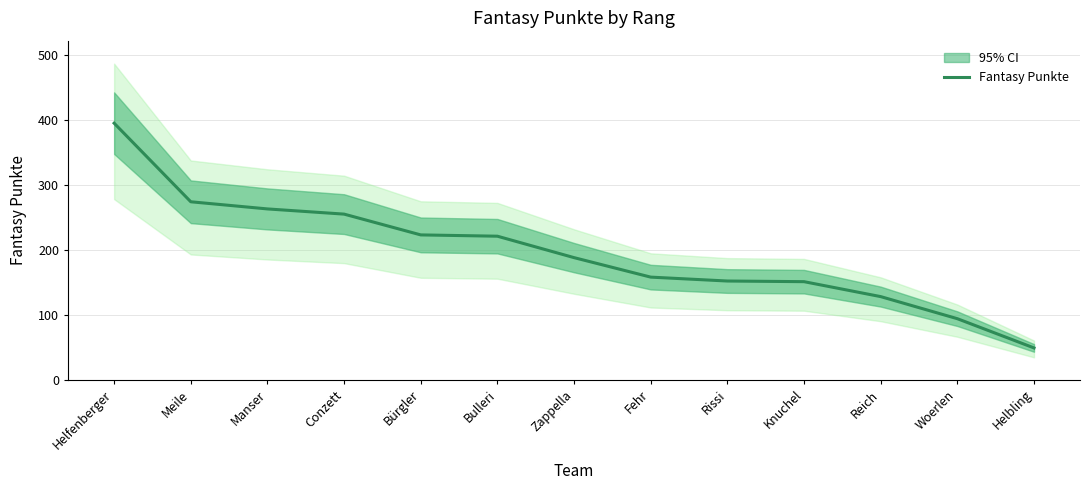

What is the smallest value displayed?

49